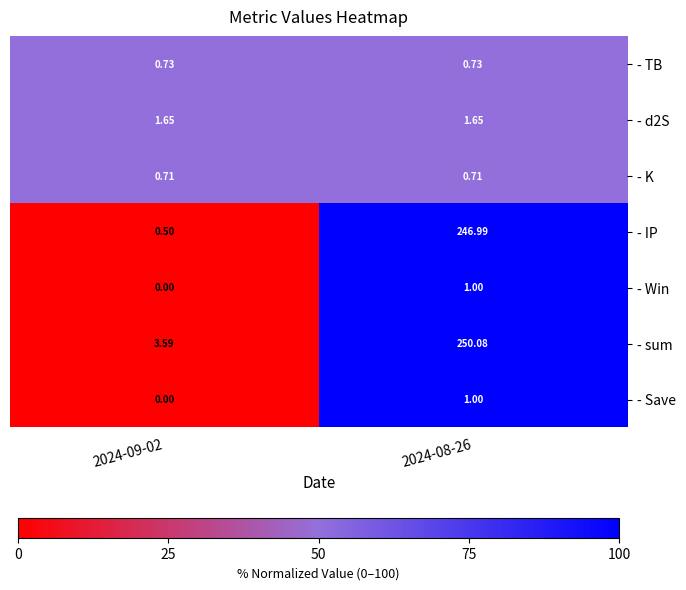

Is the value of - Save at 2024-09-02 greater than the value of - TB at 2024-09-02?

No